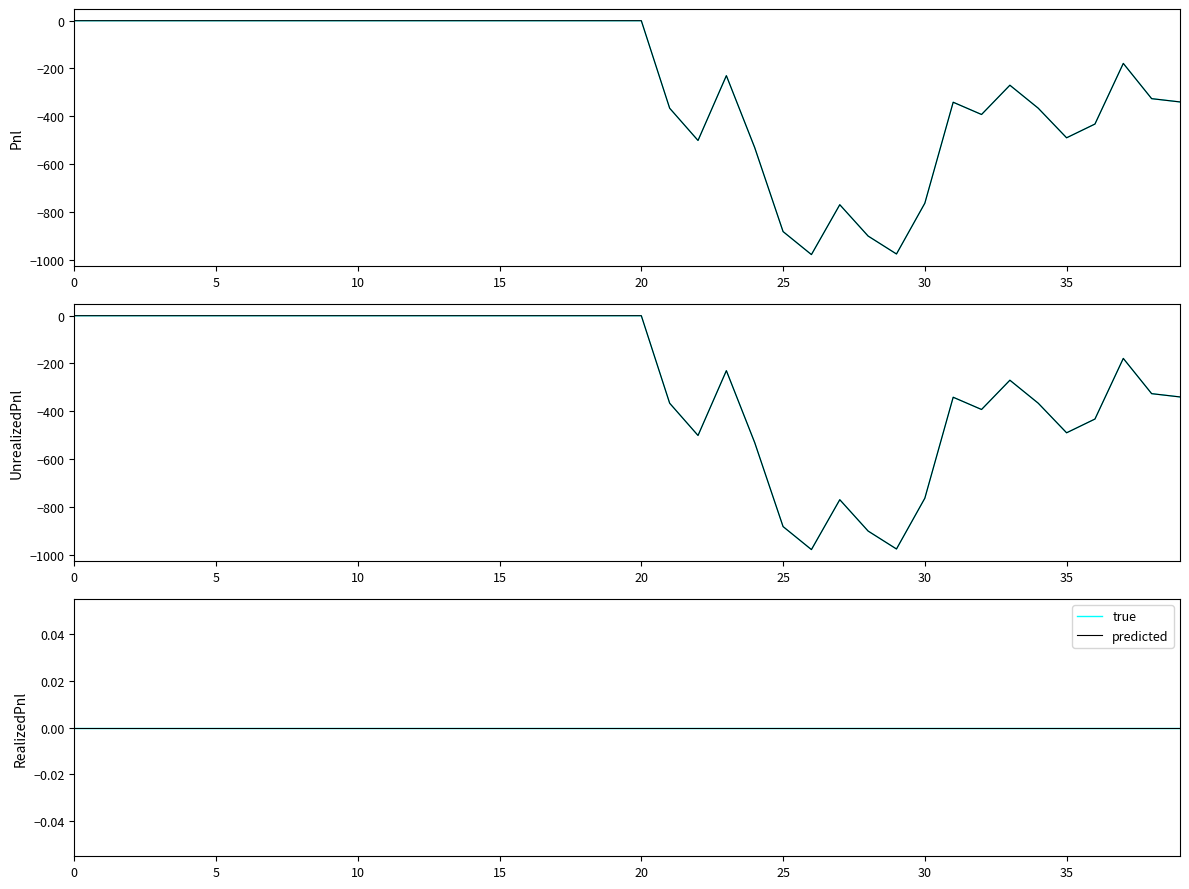

How many values in UnrealizedPnl are below zero?

19